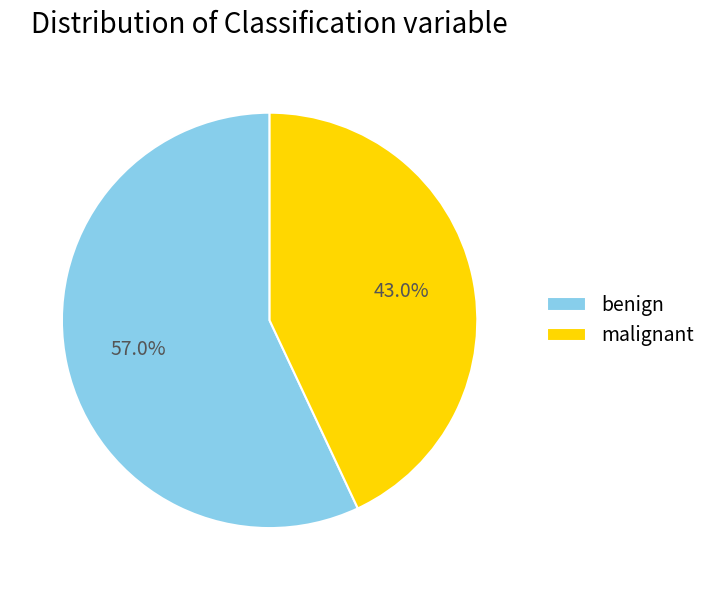

How much of the chart is everything except malignant?

57.0%